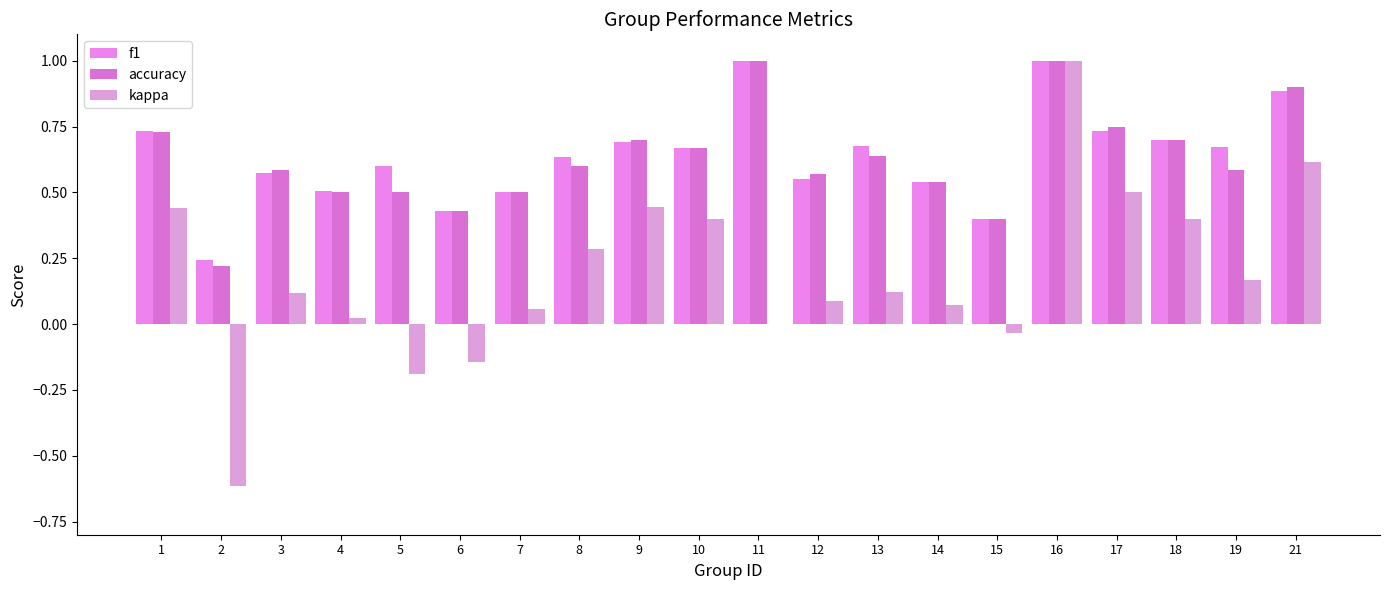

Which series changed the most between 2 and 17?

kappa